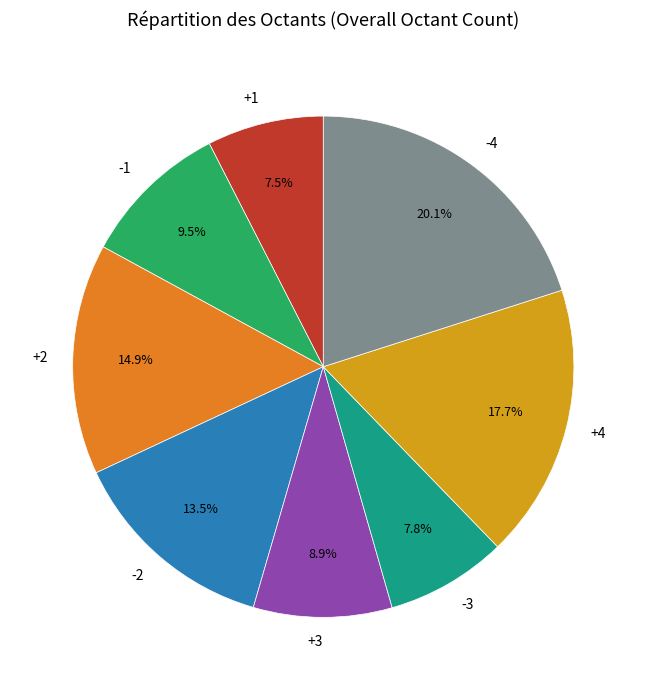

To the nearest percent, what is the difference between the largest and smallest slice percentages?

13%